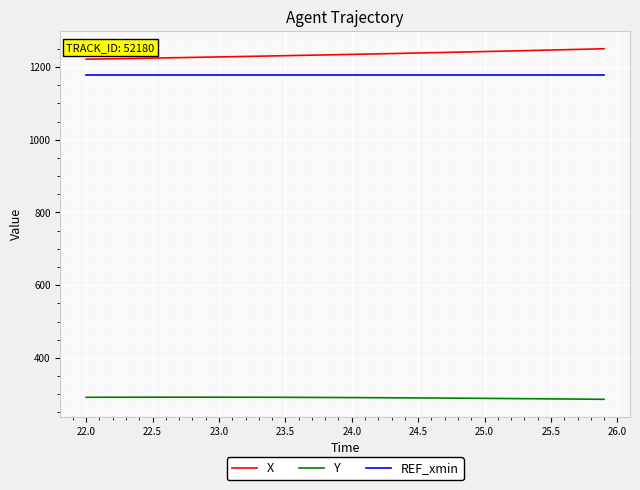

What is the minimum value shown in the chart?

286.1